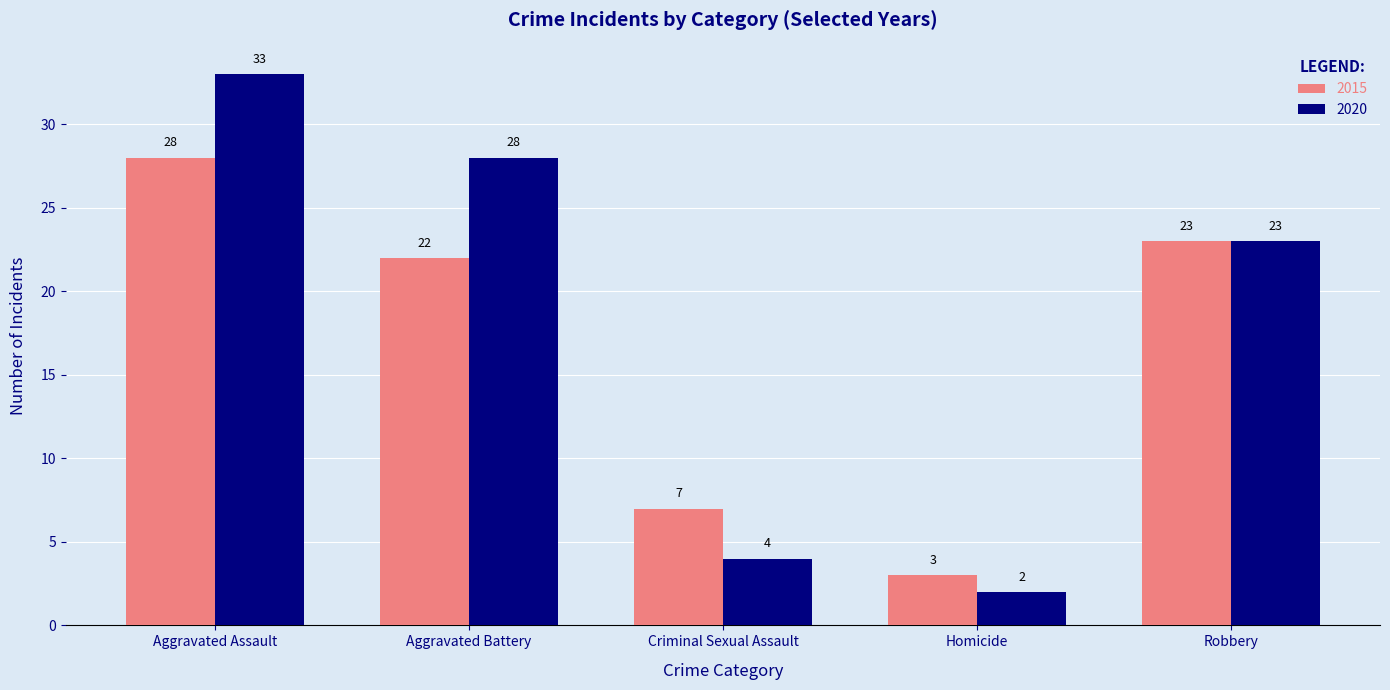

List the series in order of their overall mean, lowest first.

2015, 2020